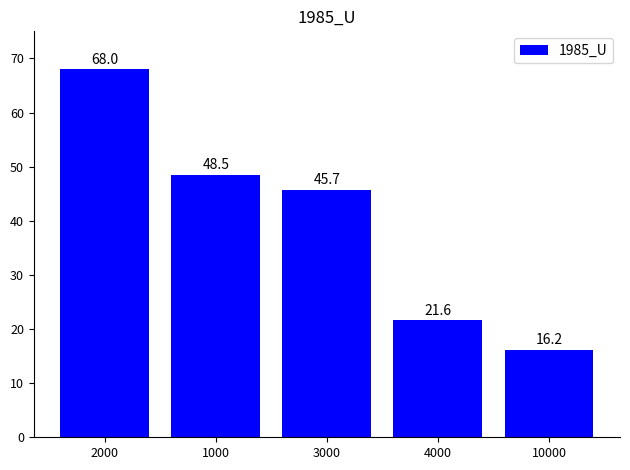

What is the minimum value shown in the chart?

16.2